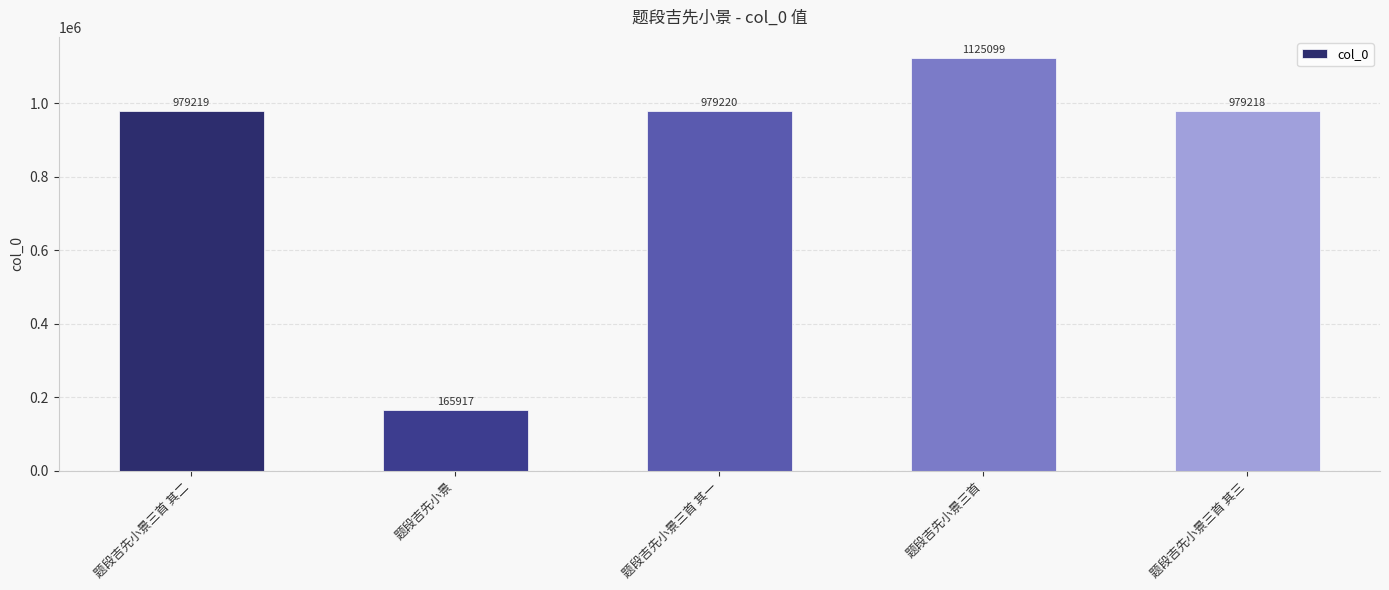

How many values are below 979219?

2